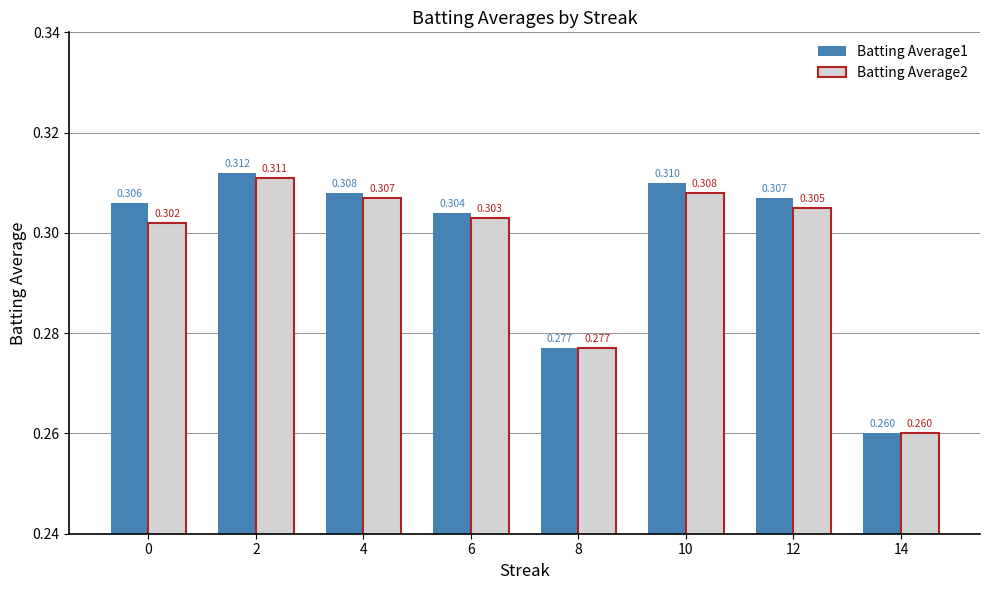

Is the value of Batting Average2 at 2 greater than the value of Batting Average1 at 12?

Yes